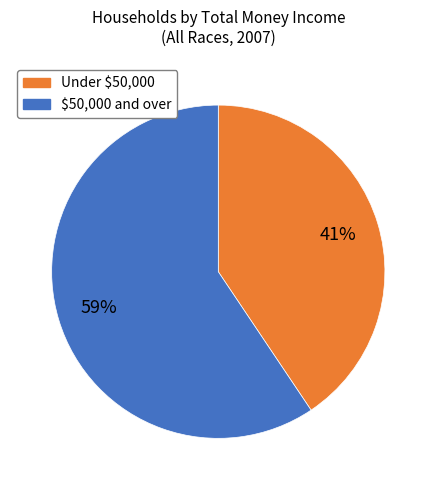

Is there a majority slice in this chart?

Yes